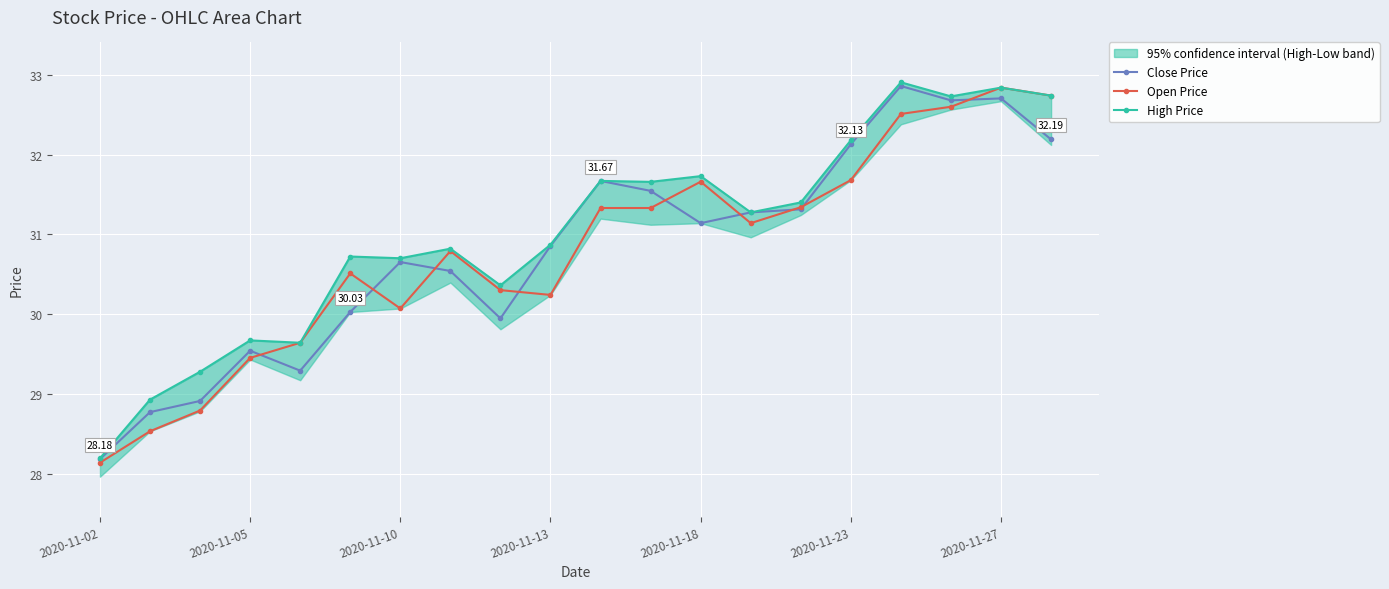

What is the value of the High Price point at the 2nd from the left?

28.9